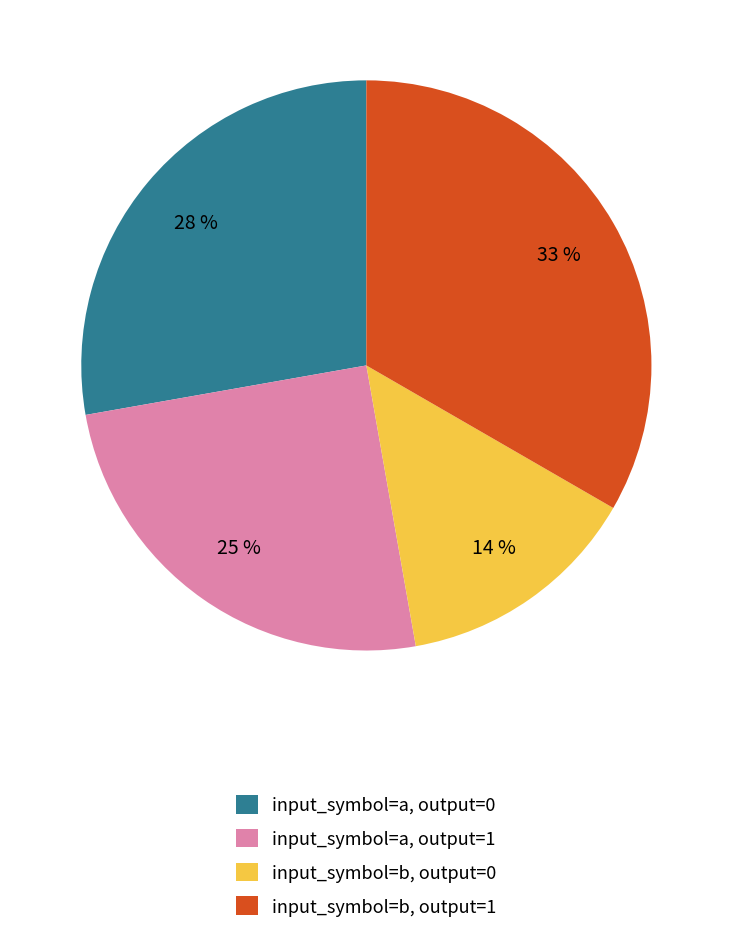

To the nearest percent, what is the average slice percentage?

25%